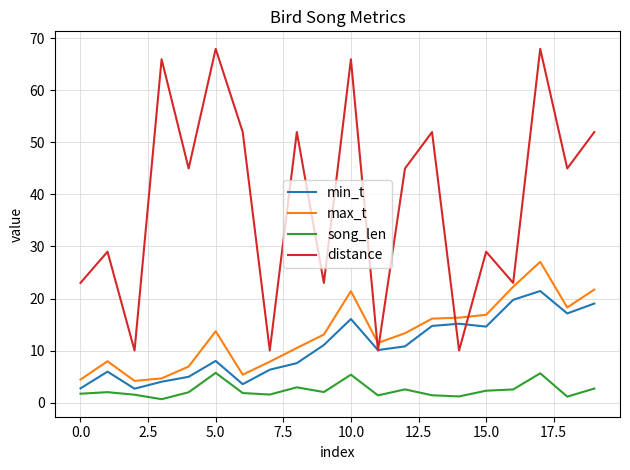

Is this an area chart (filled region under the line)?

No